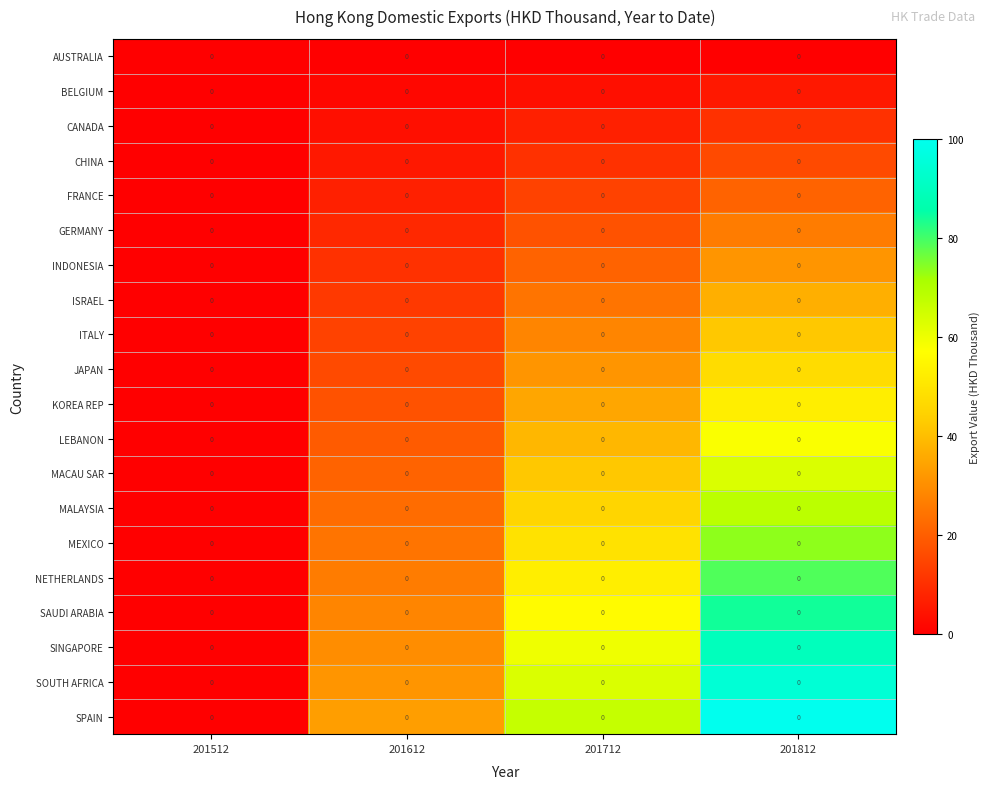

What is the highest value of the BELGIUM series?

5.3